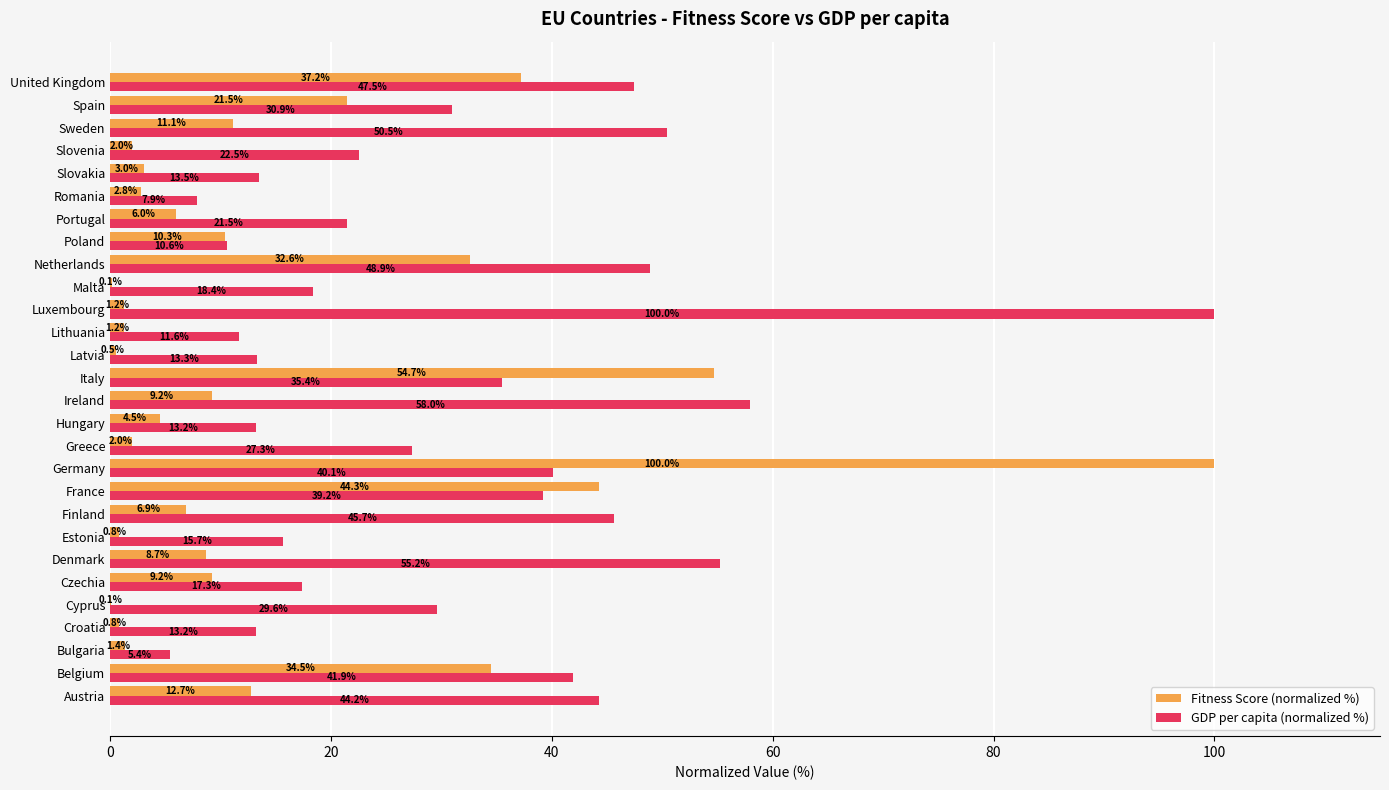

What are all the series names shown in the legend?

Fitness Score (normalized %), GDP per capita (normalized %)